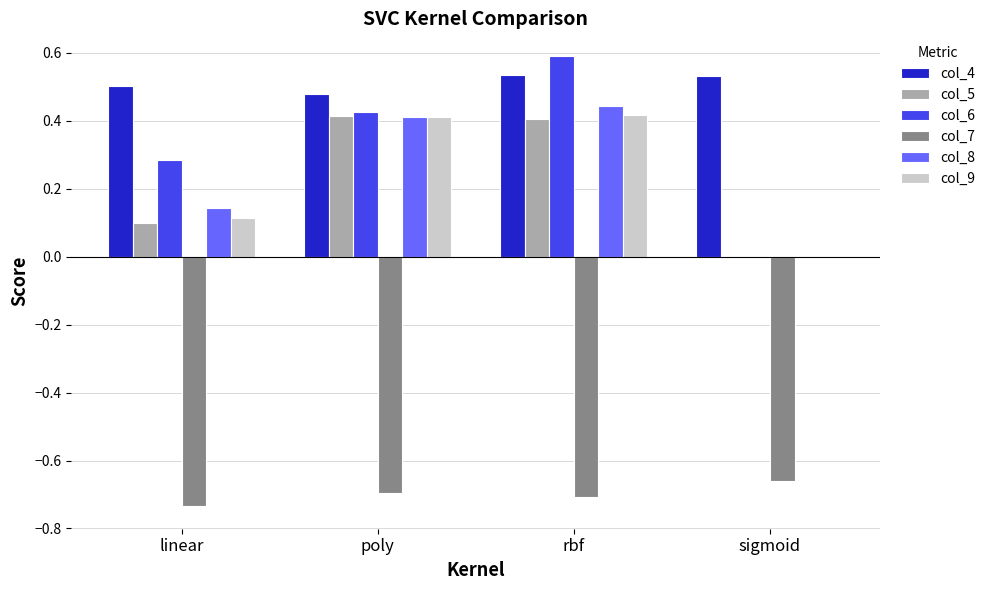

What is the sum of all col_8 values?

1.0